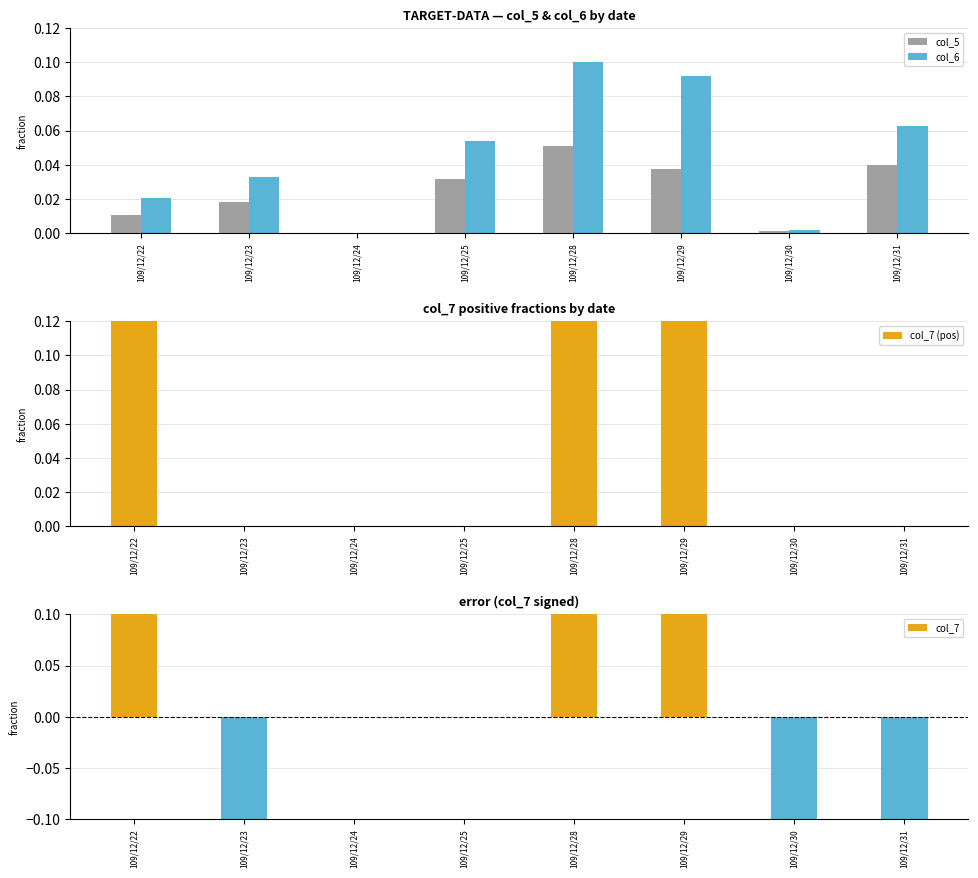

What is the value of the col_7 (pos) bar at the 6th from the left?

0.2